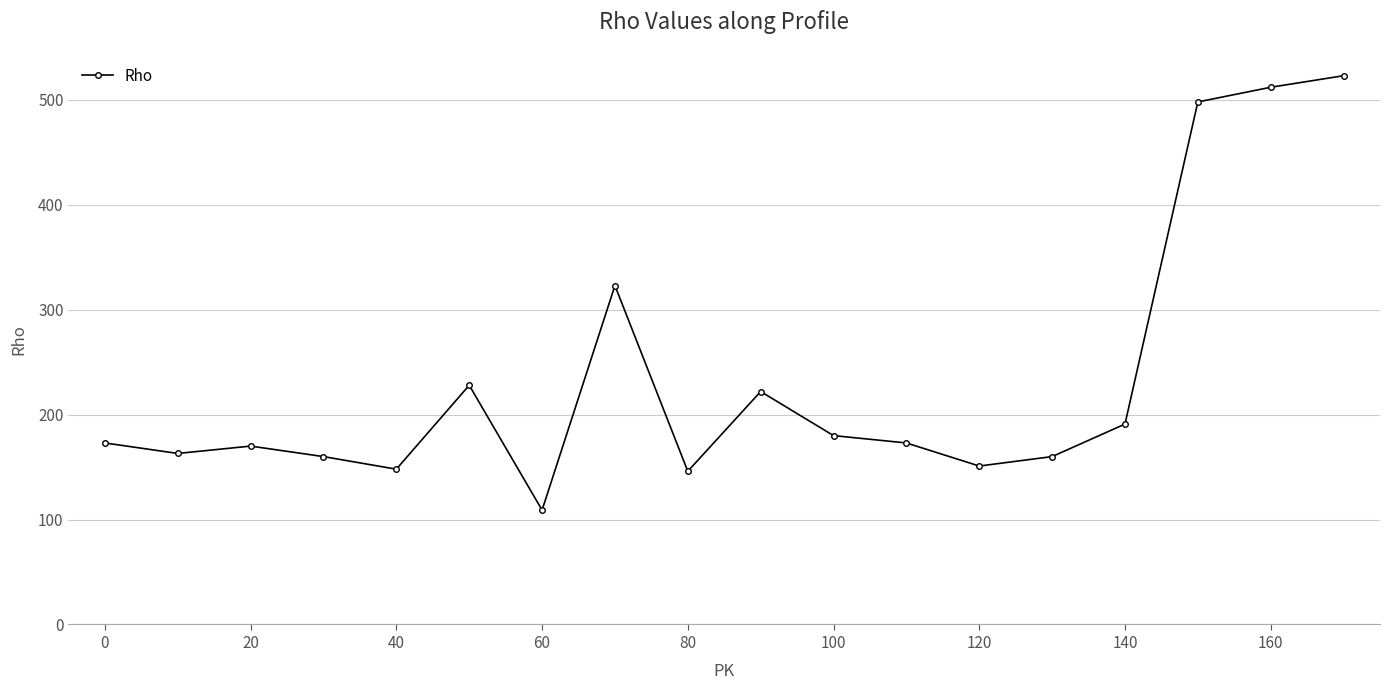

What is the difference between the second highest and second lowest values?

366